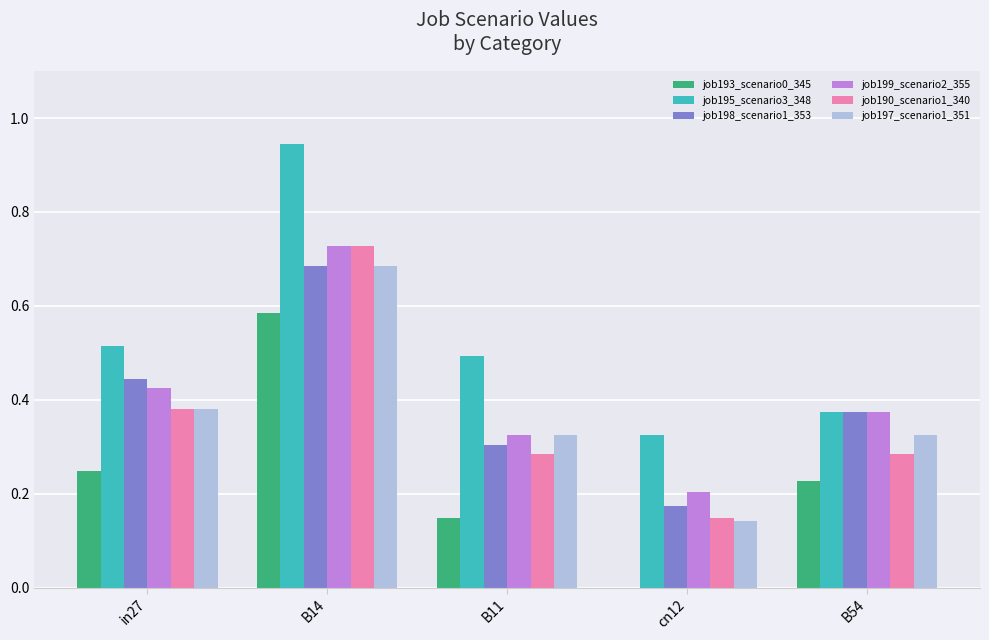

Which category has the highest value in the job190_scenario1_340 series?

B14